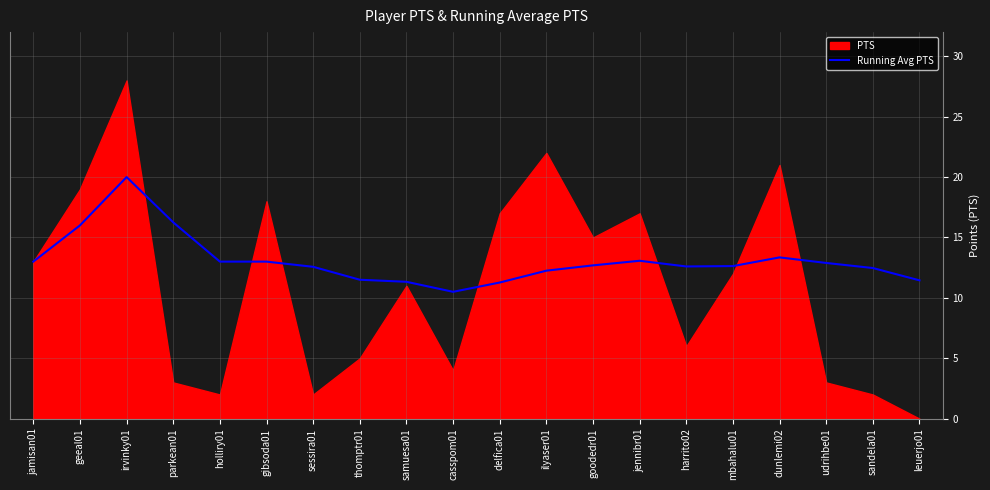

At which category does the data reach its first local valley?

casspom01